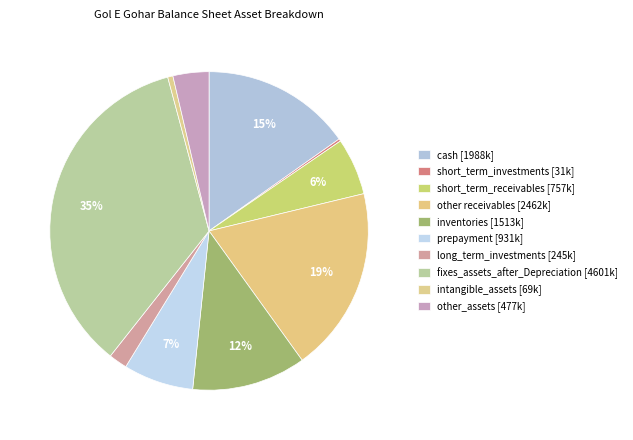

Is short_term_investments the majority of the pie?

No